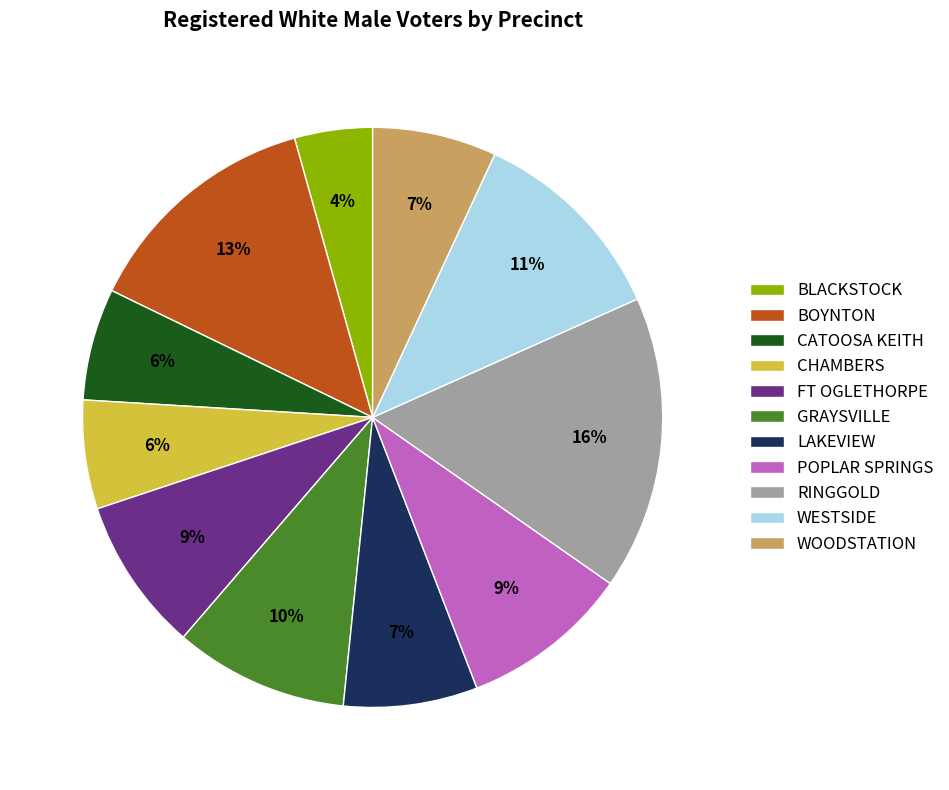

Is the sum of BLACKSTOCK and WESTSIDE greater than half?

No